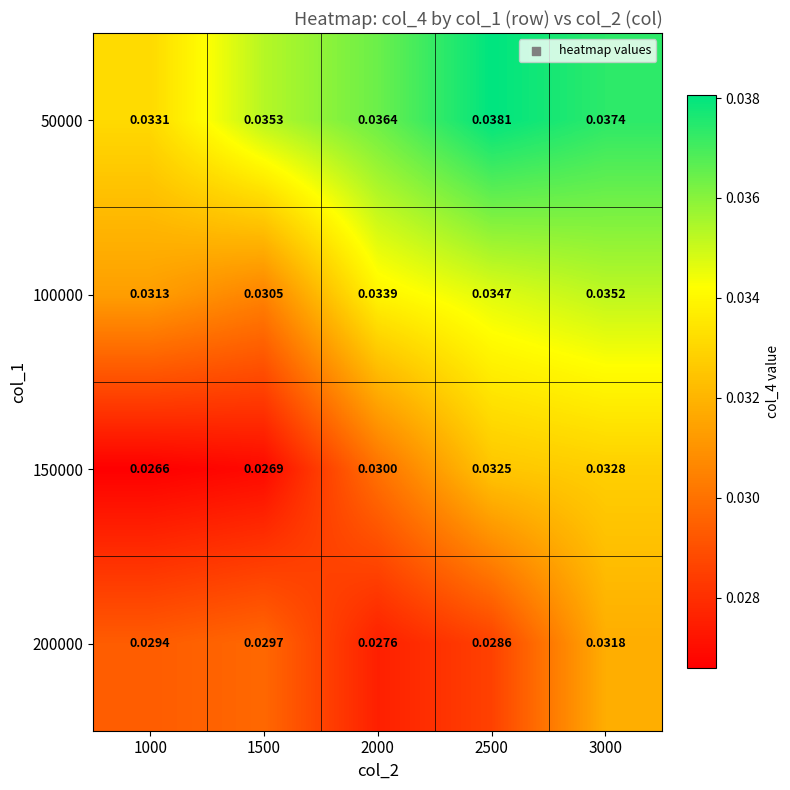

At which category is the sum across all series the highest?

3000